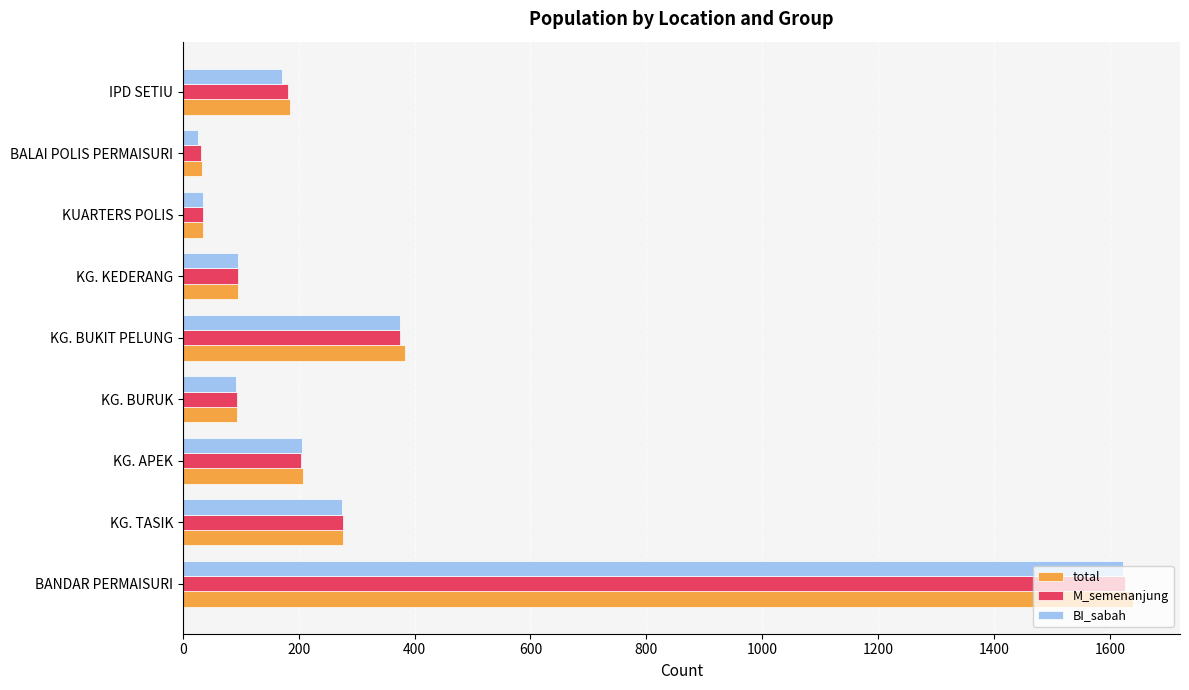

Count the number of data series in this chart.

3